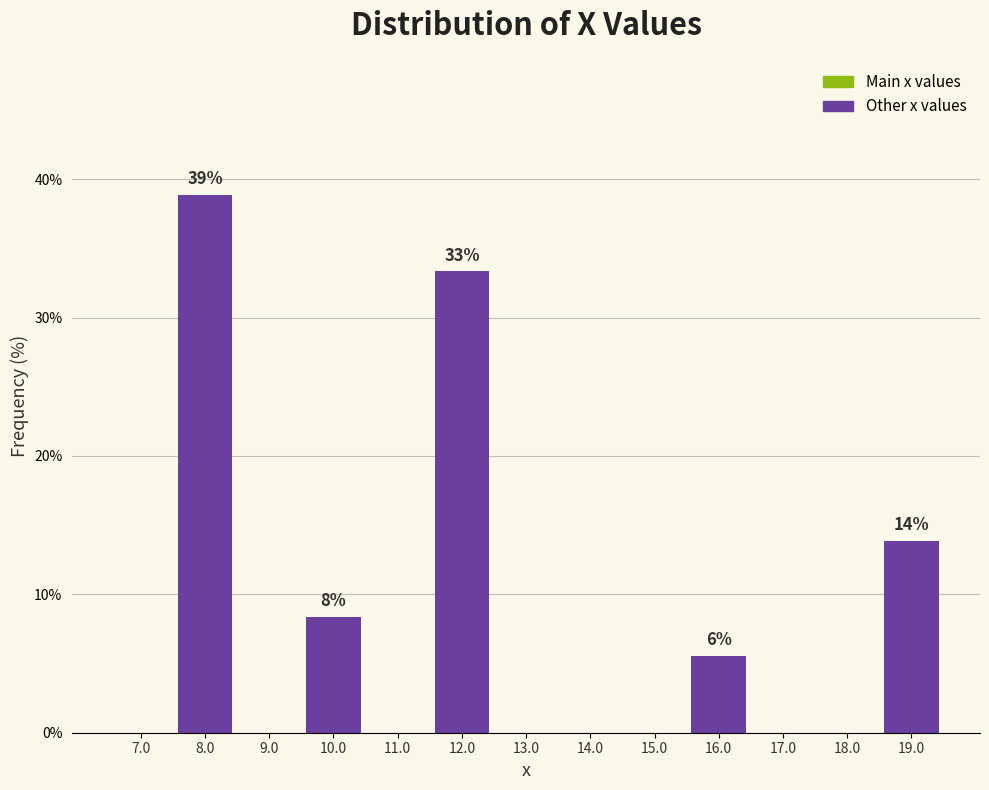

Over which range of the x-axis is the bar tallest?

7.5 to 8.5